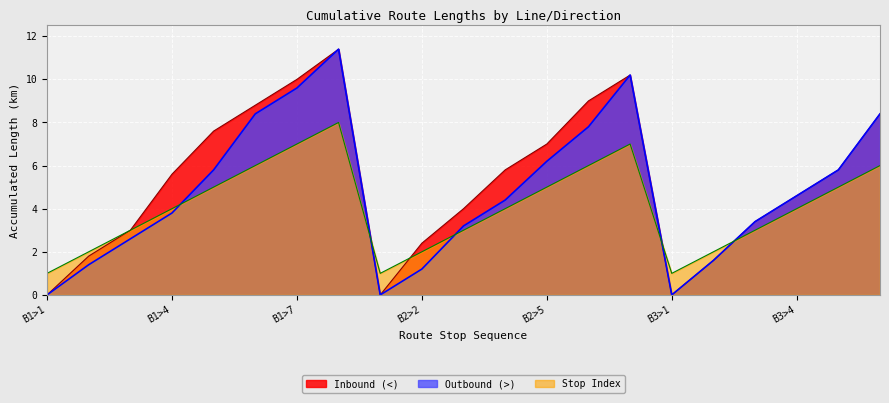

Which series ends up on top after the final intersection of Stop Index and Inbound (<)?

Inbound (<)